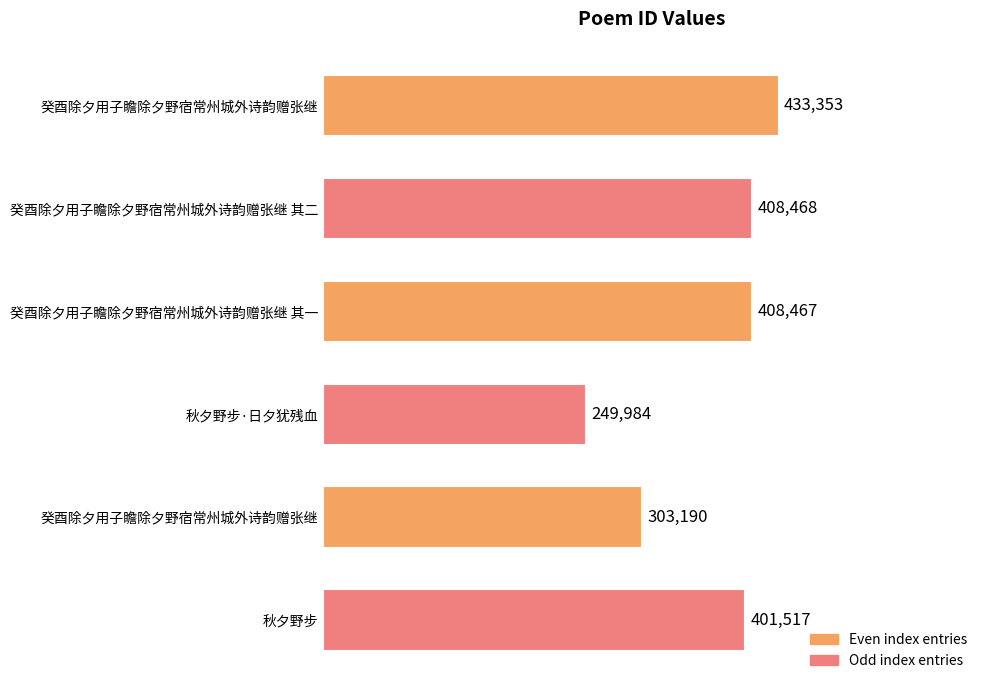

Does the chart contain any negative values?

No